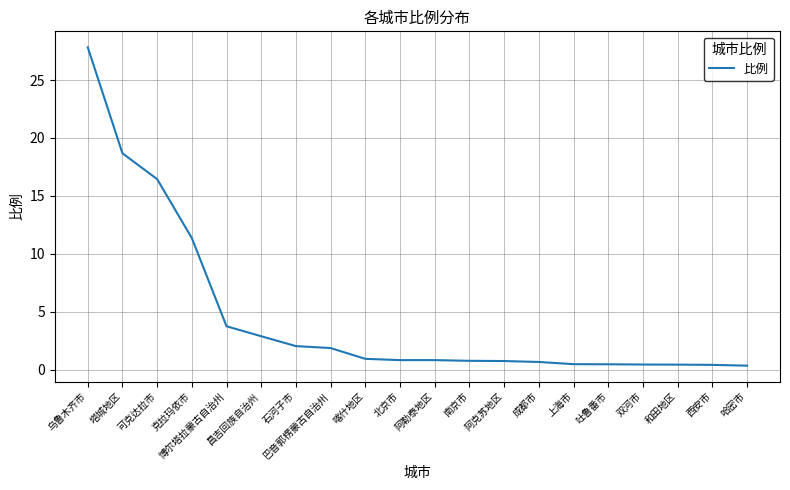

Does the chart display data point markers on the line(s)?

No